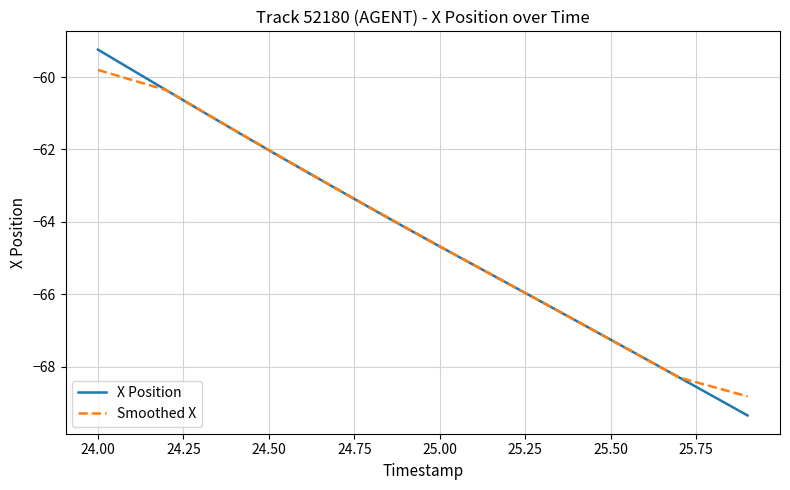

What is the sum of all Smoothed X values?

-1287.3